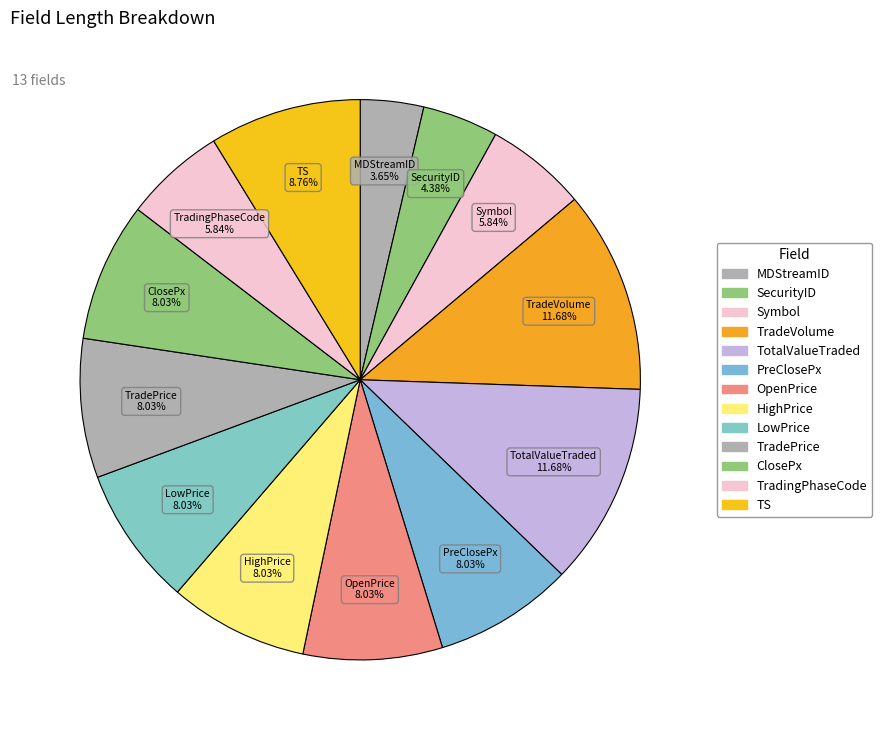

Is it true that HighPrice is 8% of the pie?

True